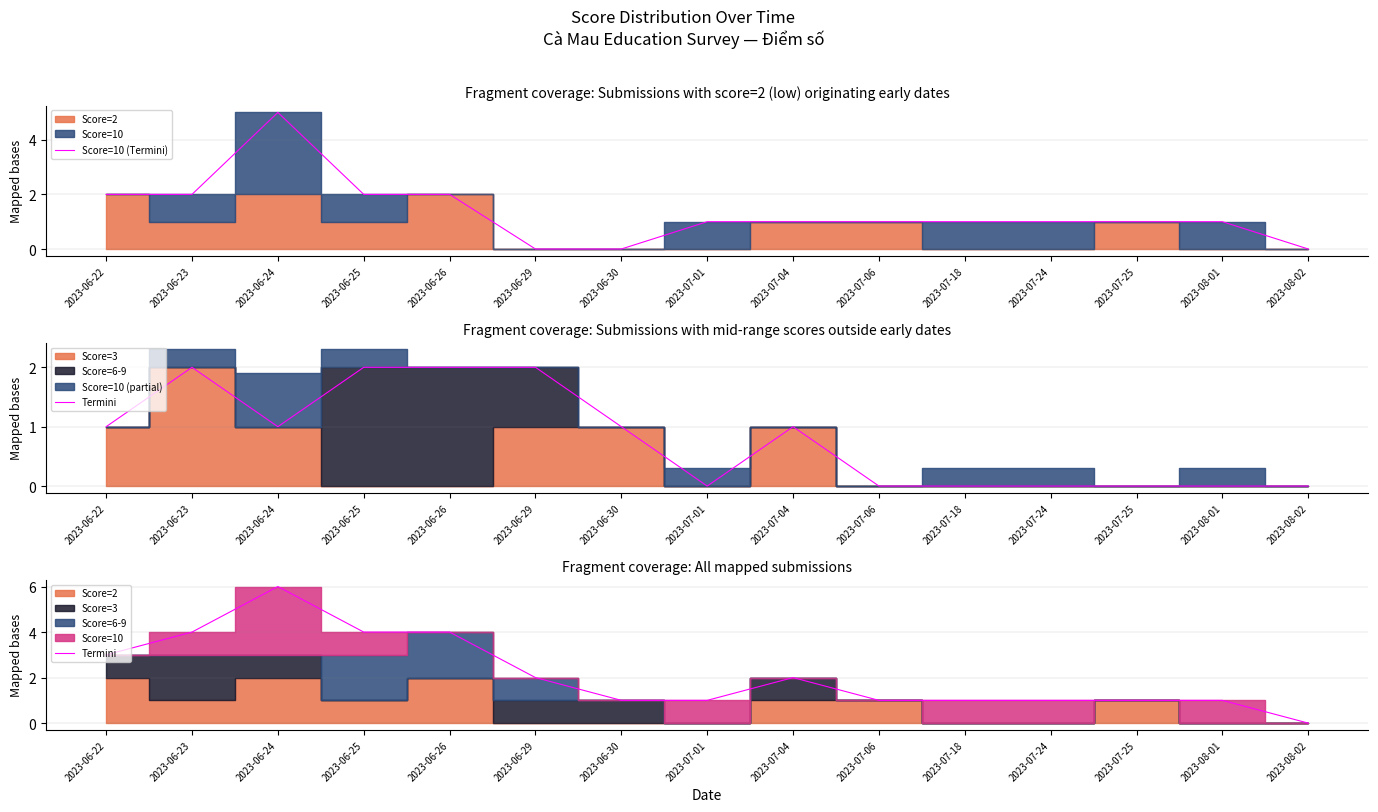

What position from the left is 2023-06-30?

7